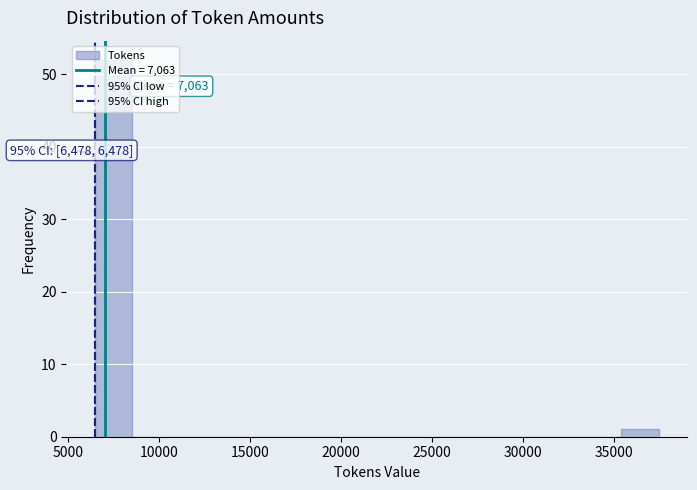

Which range on the x-axis has the tallest bar?

6500 to 8500